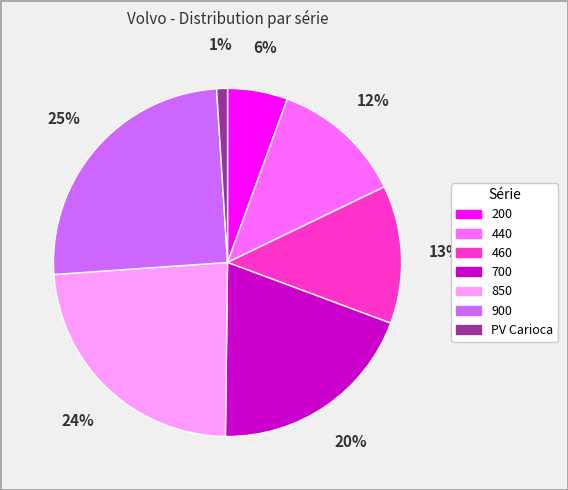

Is the sum of 900 and 700 greater than half?

No